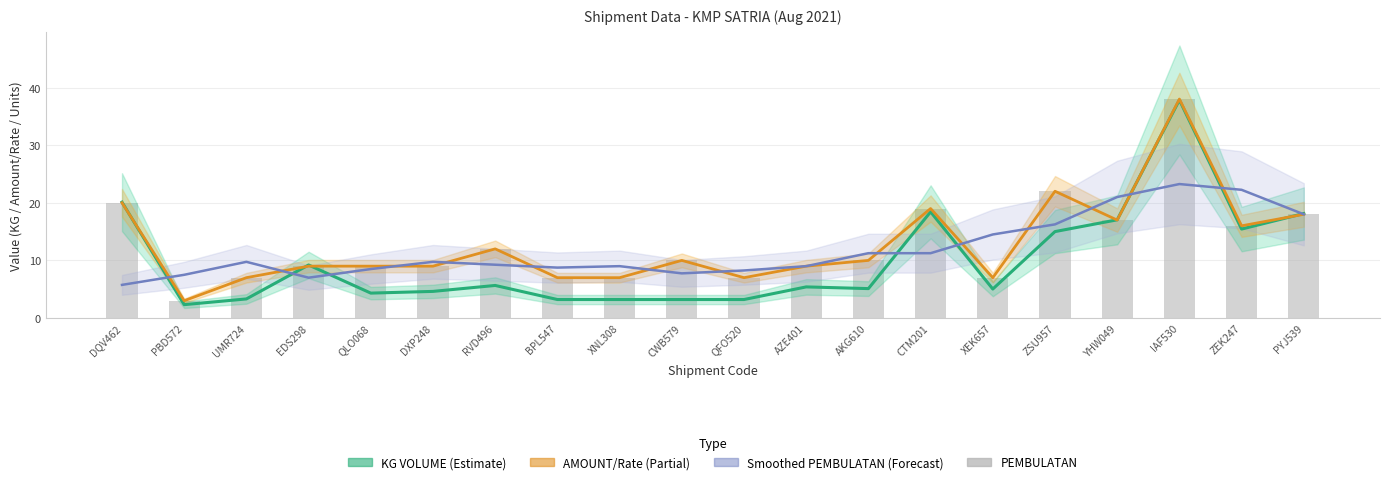

At which label is Smoothed PEMBULATAN closest to 14?

XEK657